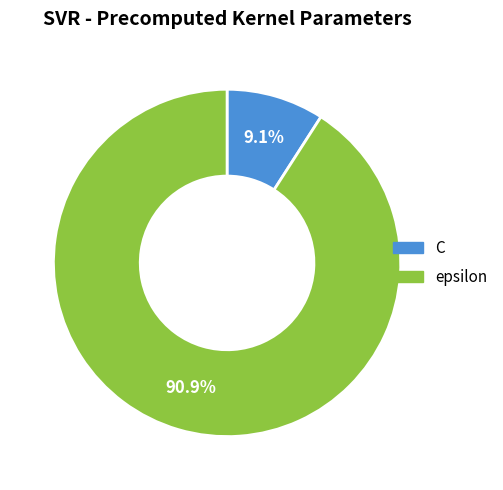

To the nearest percent, what portion does C represent?

9%